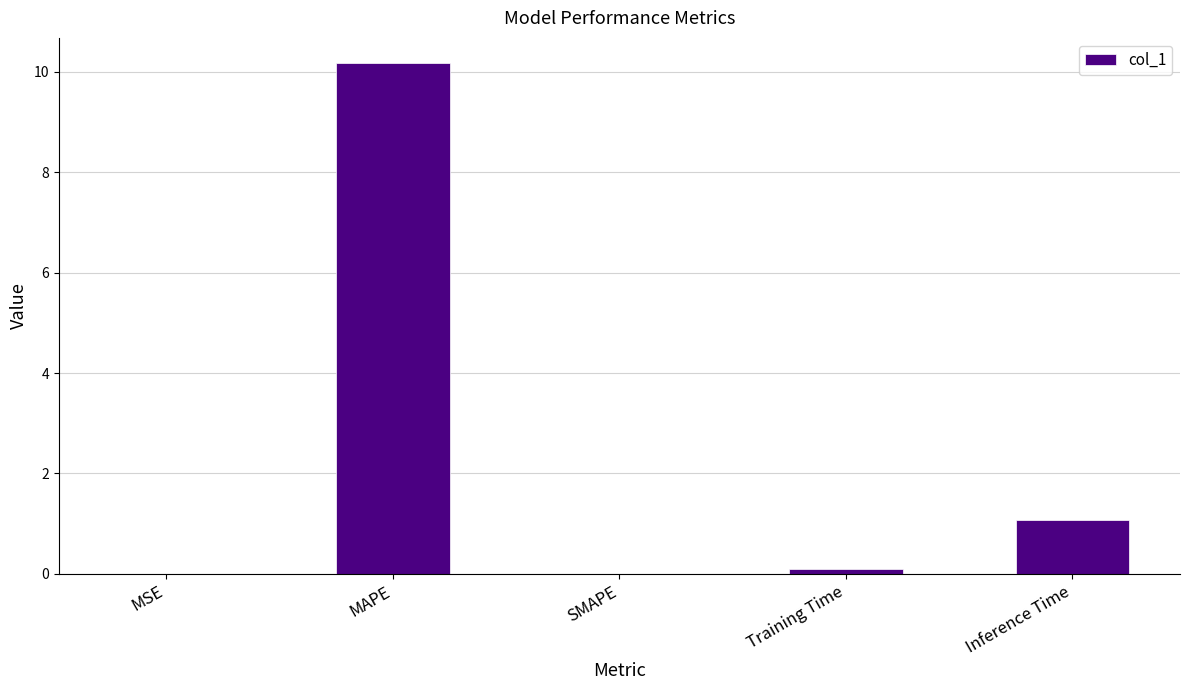

True or false: the data shows -6.2 at SMAPE.

False